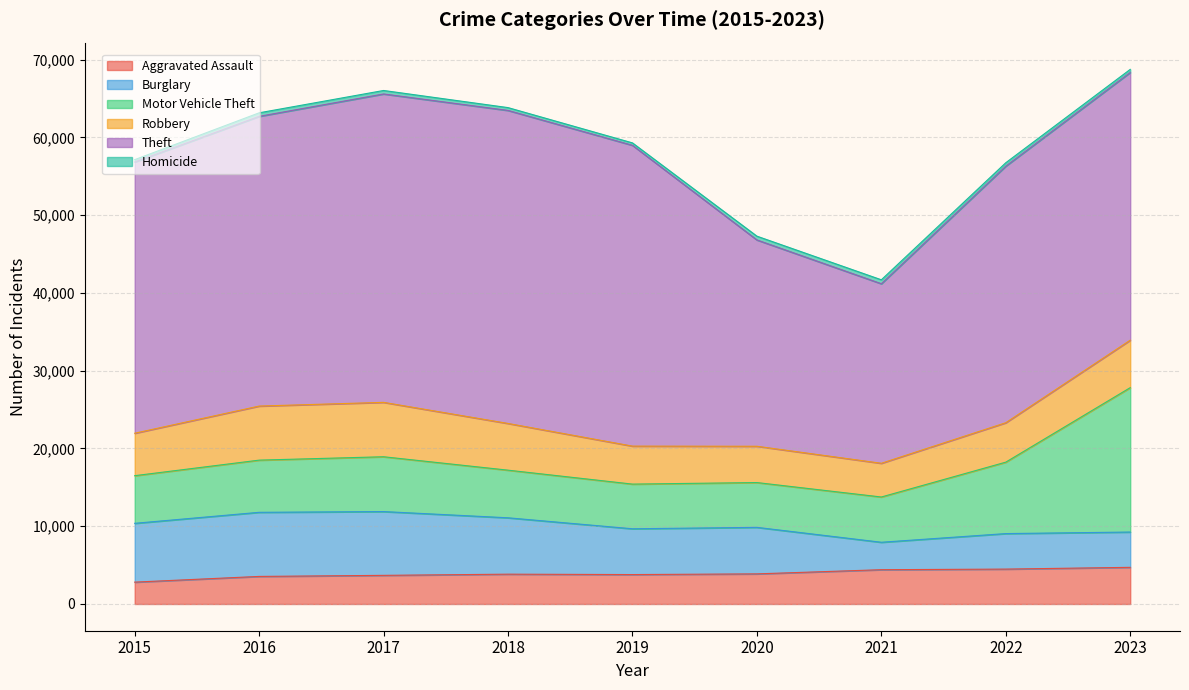

Is it true that Theft equals 19271 at 2019?

False